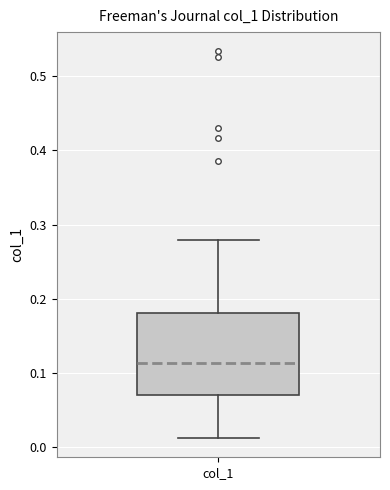

Read this box plot against the y-axis: the position of the median line, the range covered by the box, and the ends of both whiskers. The values are not printed on the chart, so give them approximately, as read against the axis.

median 0.11, box 0.07 to 0.18, whiskers 0.01 to 0.28